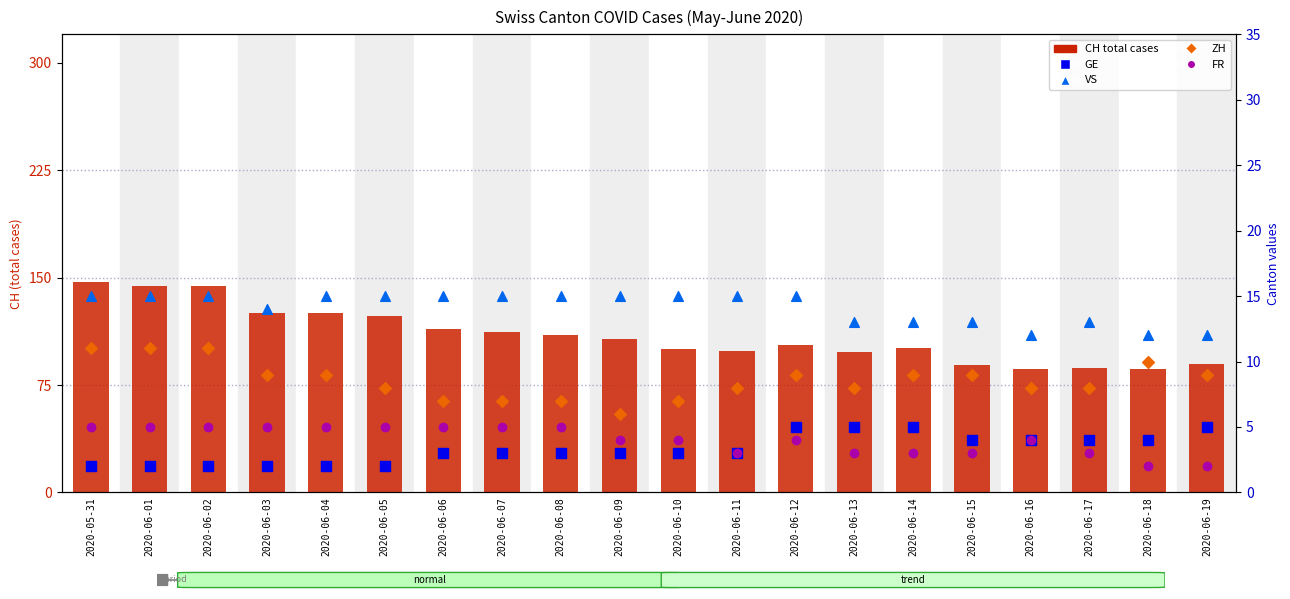

What is the total value across all series at 2020-06-07?

142